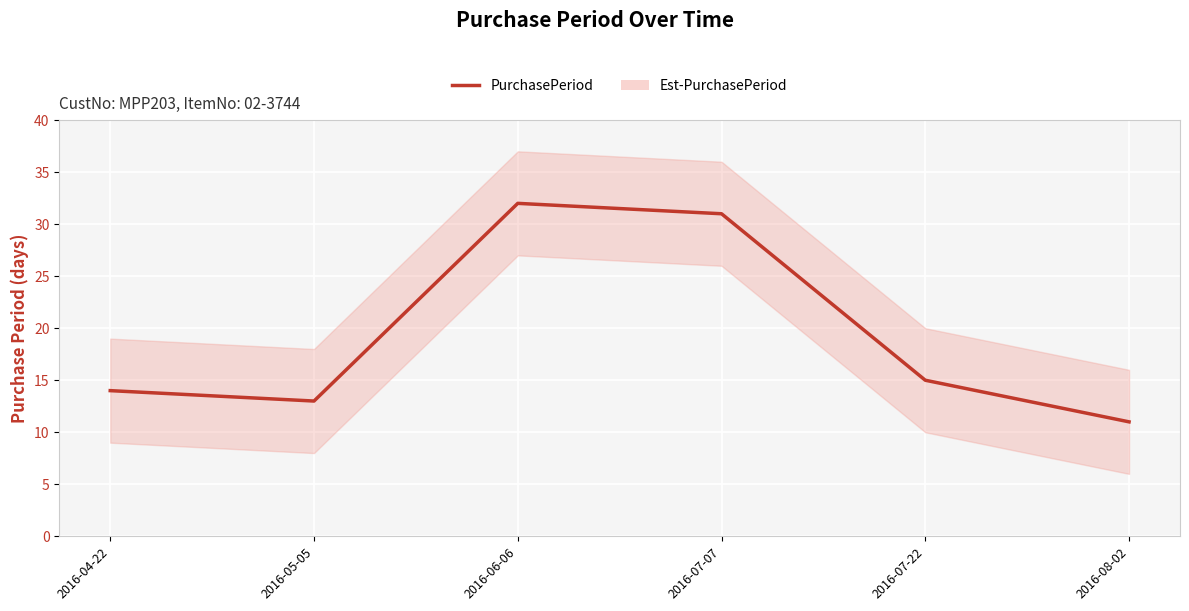

The value at 2016-08-02 is 16. True or false?

False